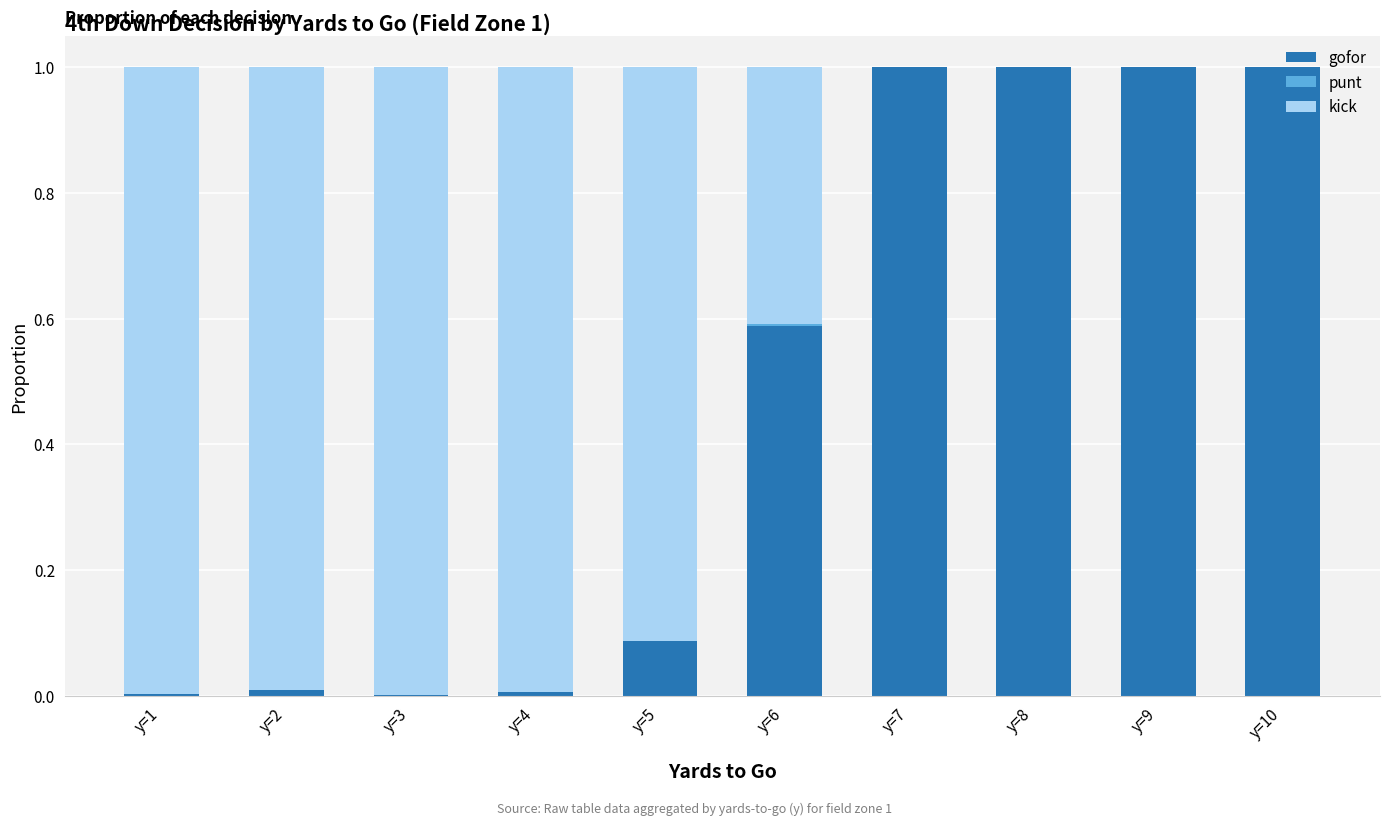

What is the maximum value for gofor?

1.0